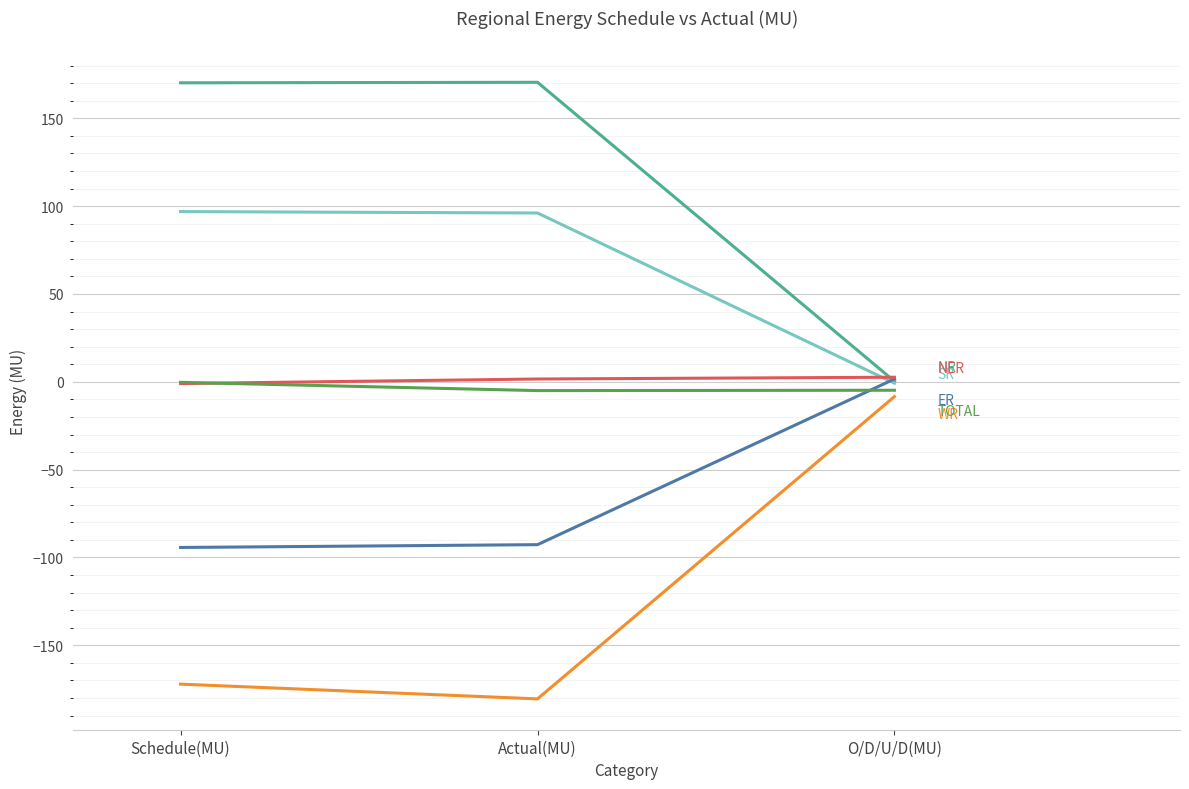

How many lines are shown in the chart?

6